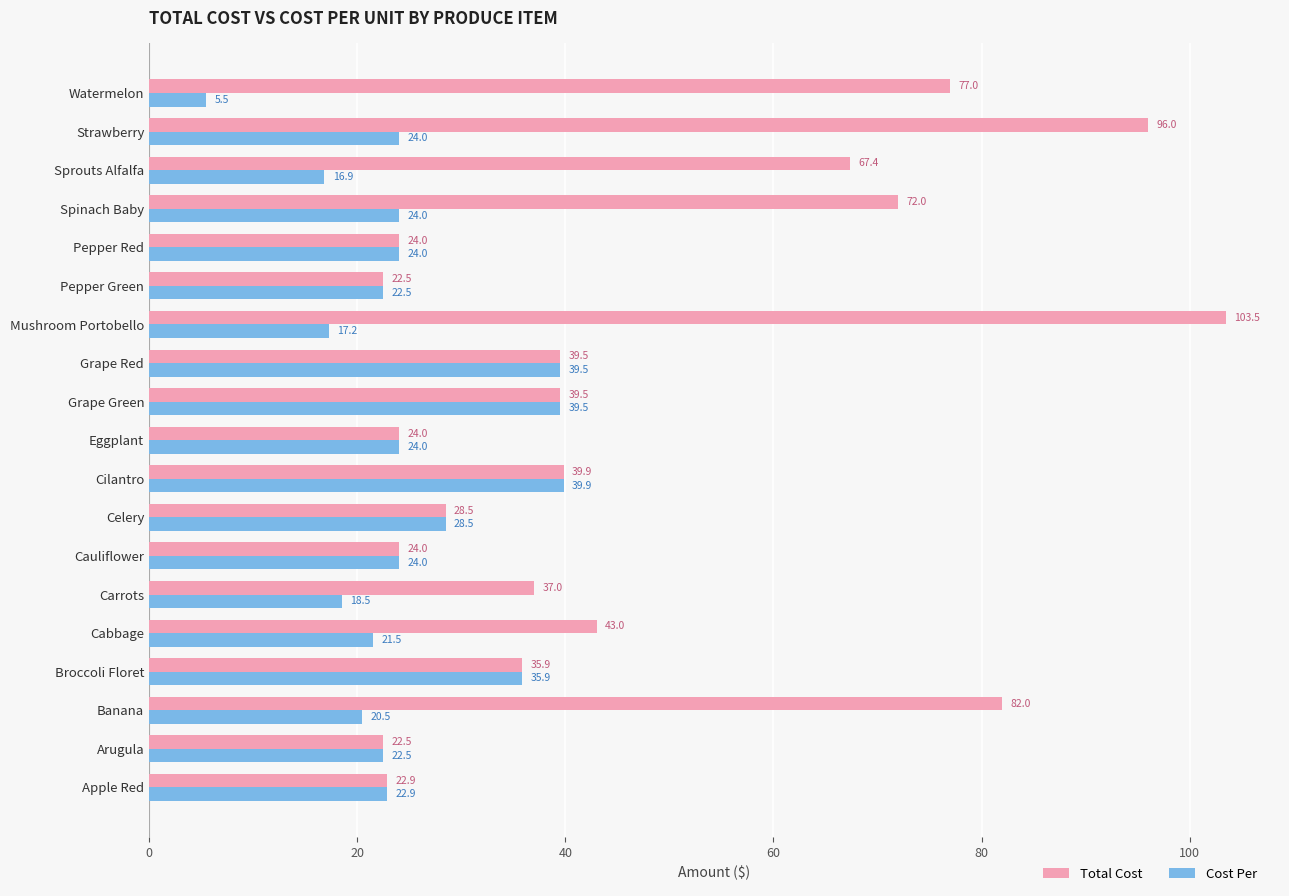

Is the value of Cost Per at Grape Red greater than the value of Total Cost at Mushroom Portobello?

No